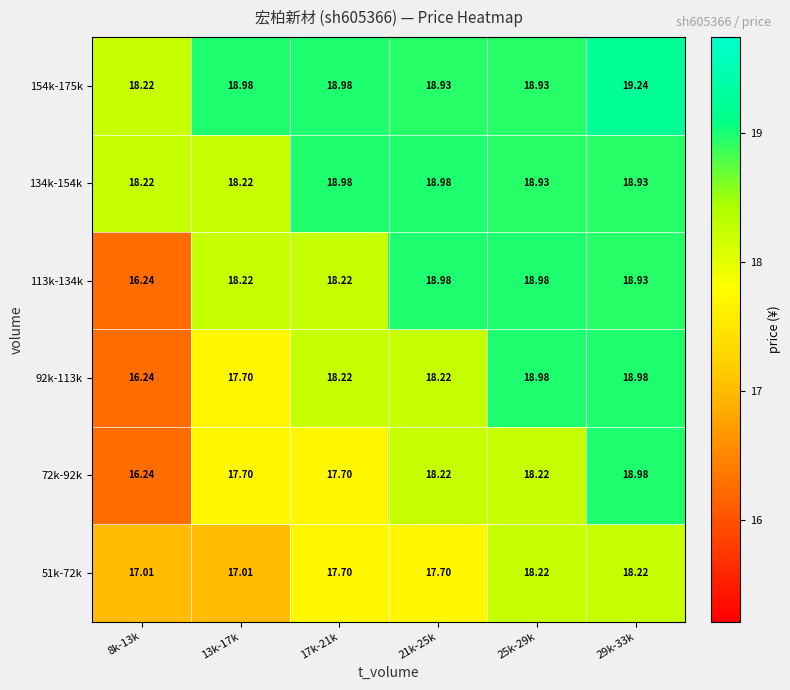

How many categories are shown in the chart?

6